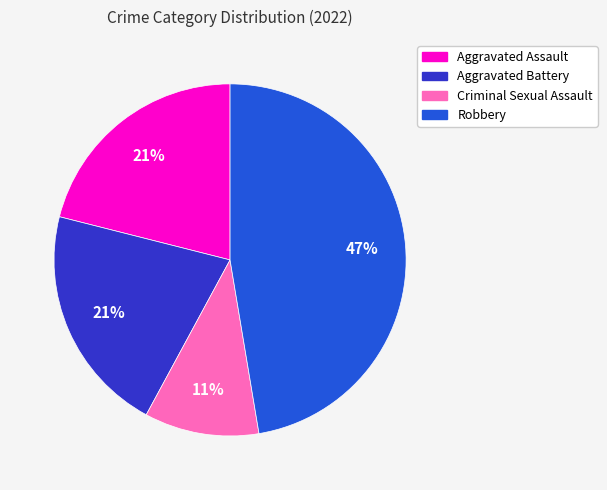

Is it true that Criminal Sexual Assault is 11% of the pie?

True